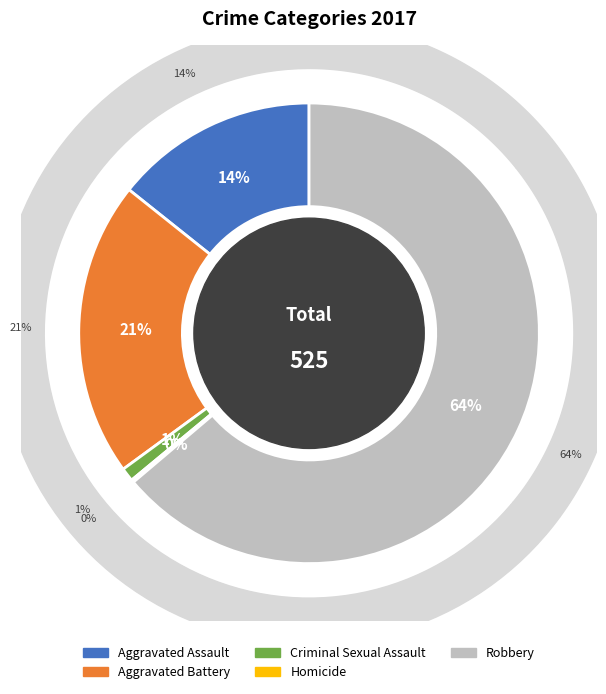

Between Aggravated Assault and Robbery, which is larger?

Robbery